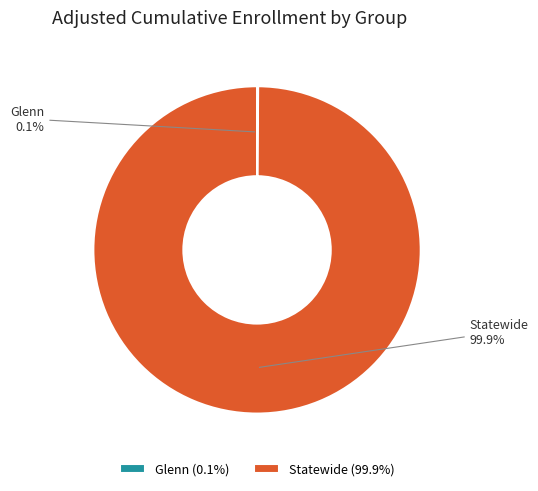

To the nearest percent, what percentage of the pie is Statewide?

100%